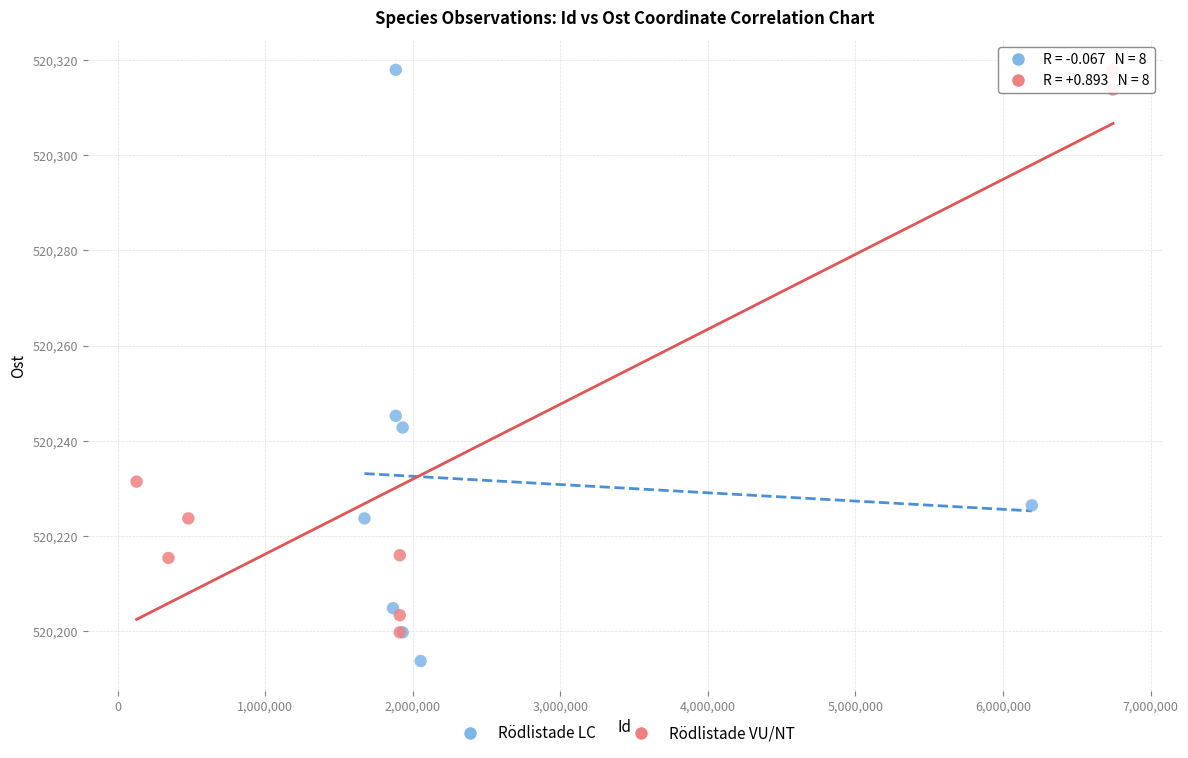

What are all the series names shown in the legend?

Rödlistade LC, Rödlistade VU/NT